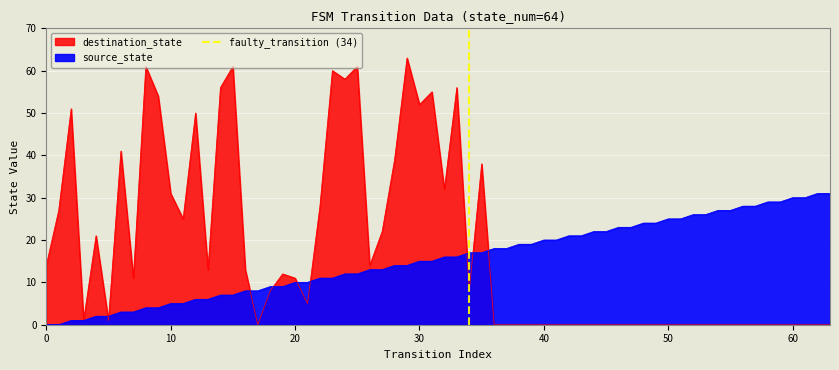

Is it true that the value at 0 is 0?

False